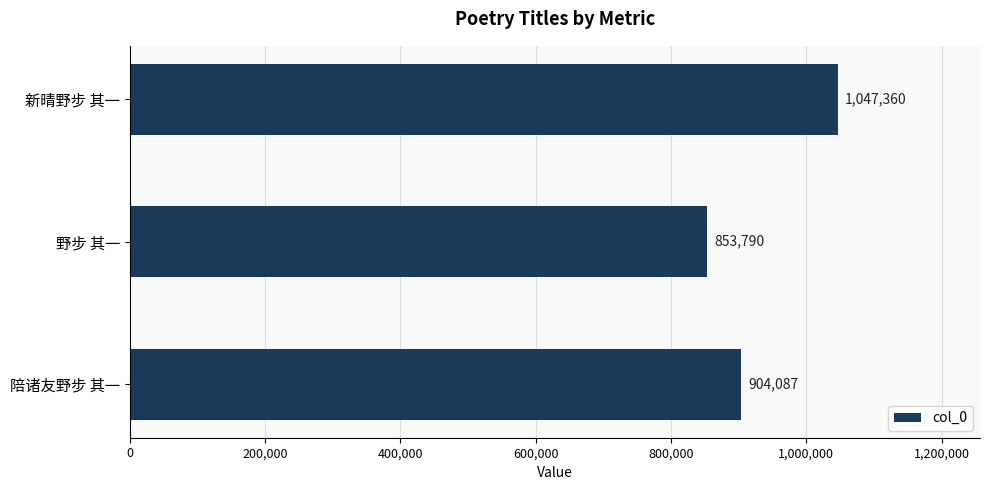

How many values are between 853790 and 1047360?

3